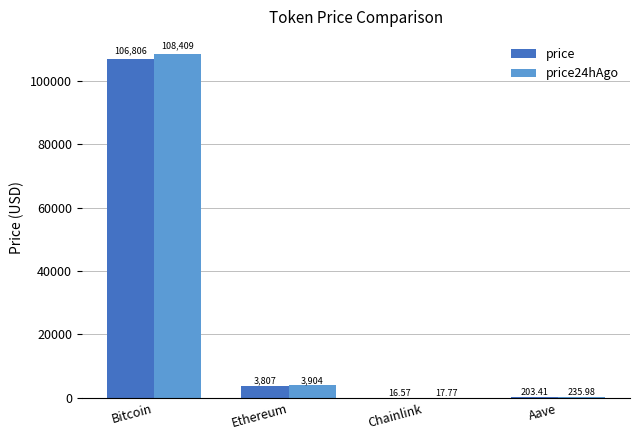

What are all the series names shown in the legend?

price, price24hAgo